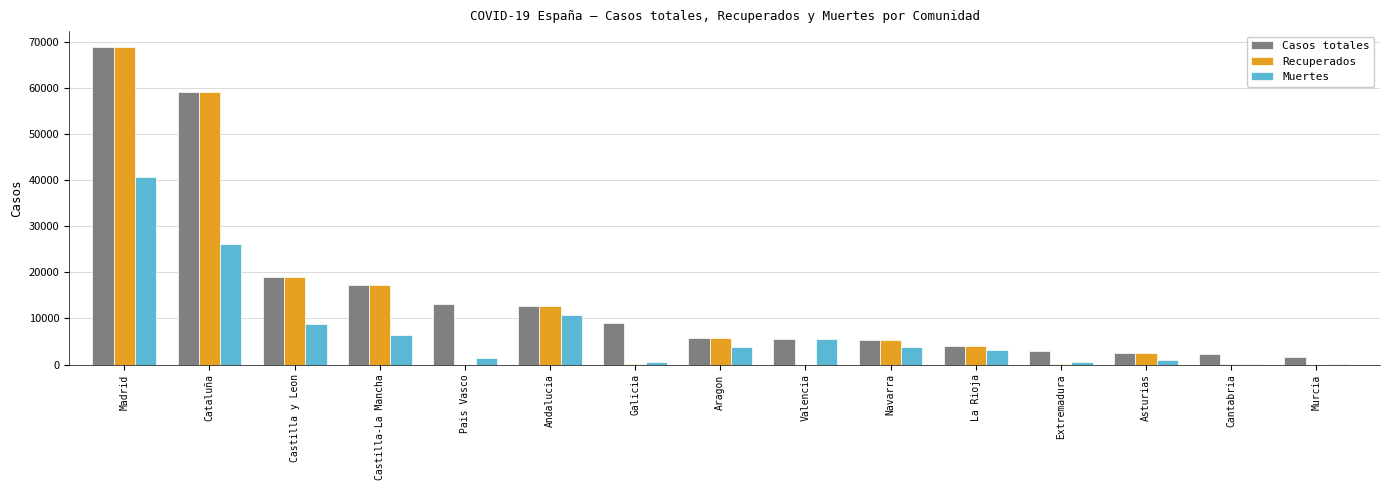

What is the maximum value for Casos totales?

68852